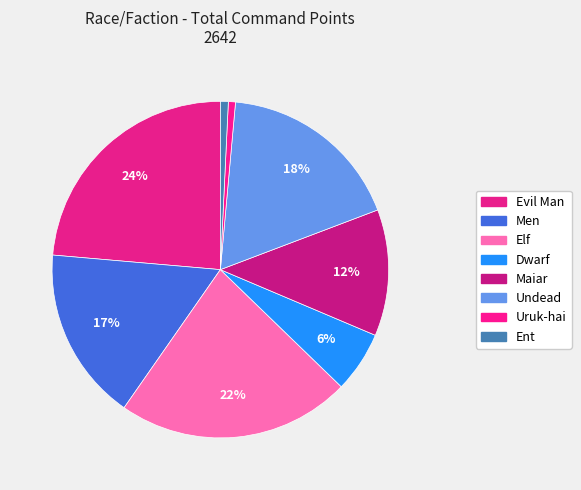

Is there any slice that represents more than half of the pie?

No